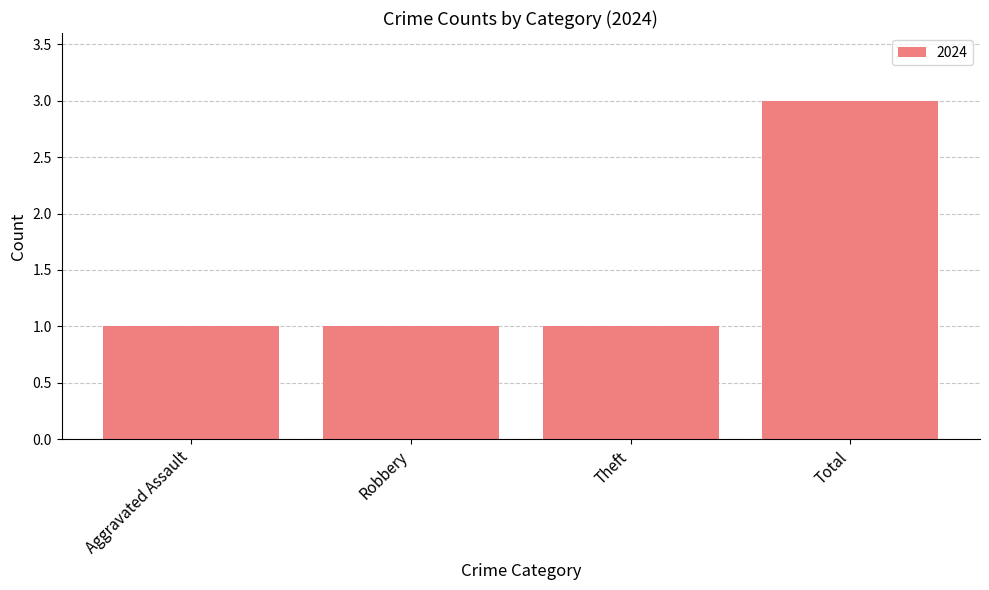

Reading left to right, extract all data points from this chart.

Aggravated Assault=1	Robbery=1	Theft=1	Total=3